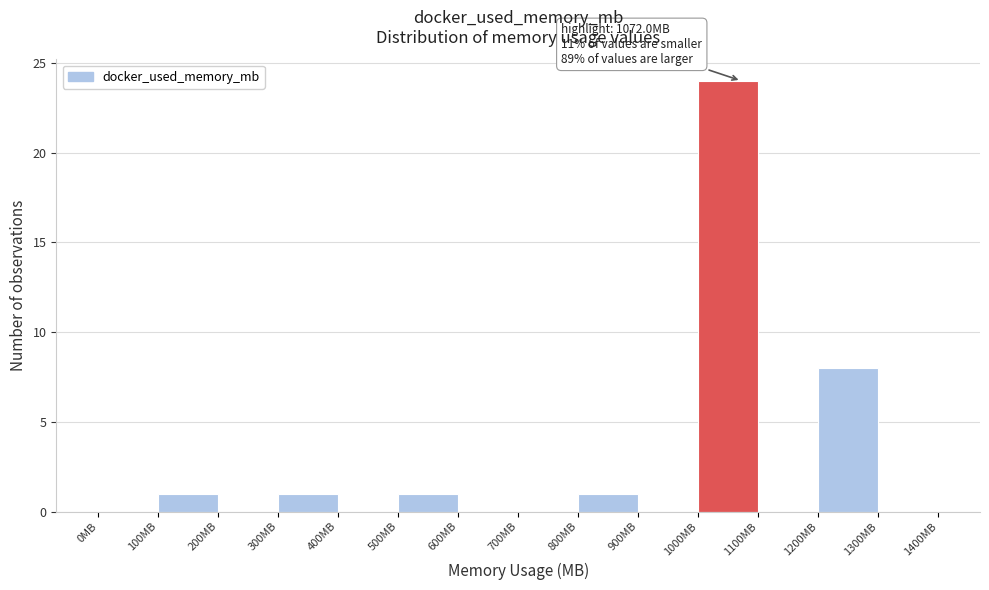

Over which range of the x-axis is the bar tallest?

1000 to 1100